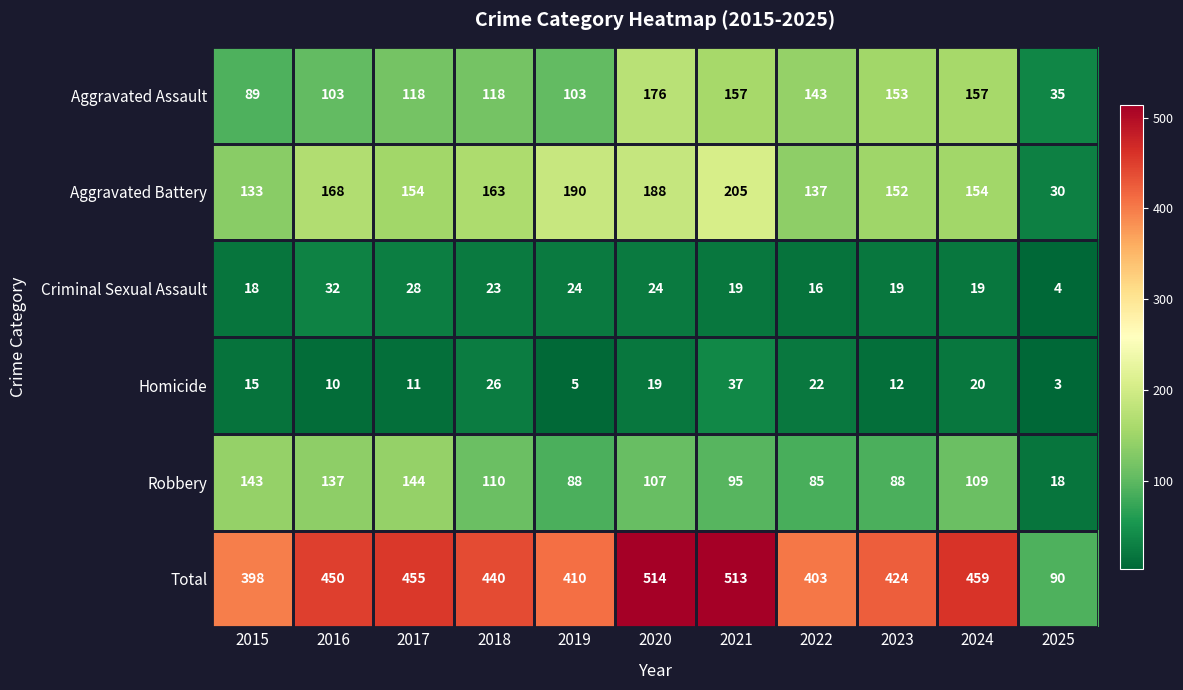

Is the value of Aggravated Assault at 2020 greater than the value of Aggravated Battery at 2016?

Yes